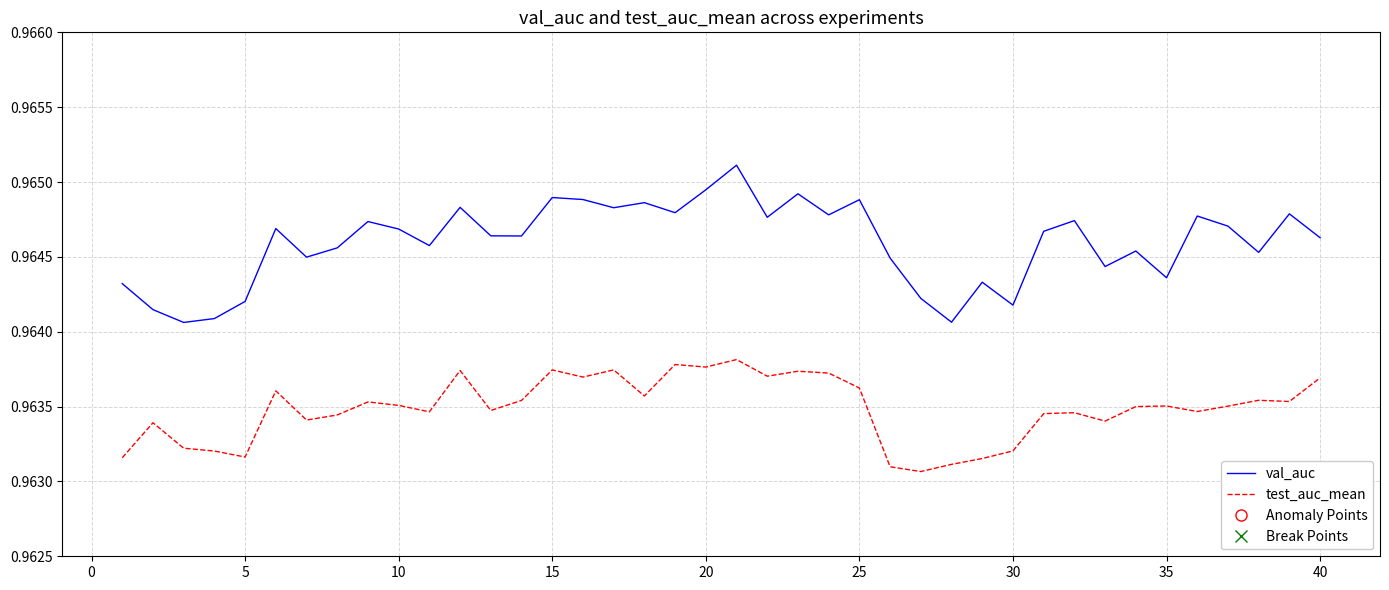

True or false: test_auc_mean and val_auc intersect in this chart.

False